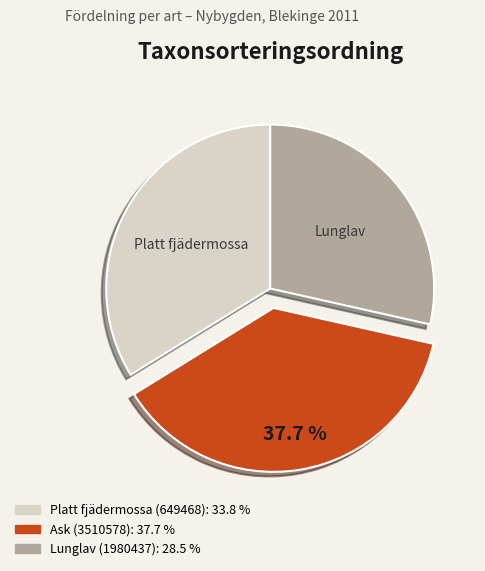

Rank the categories by value from lowest to highest.

Lunglav (1980437), Platt fjädermossa (649468), Ask (3510578)